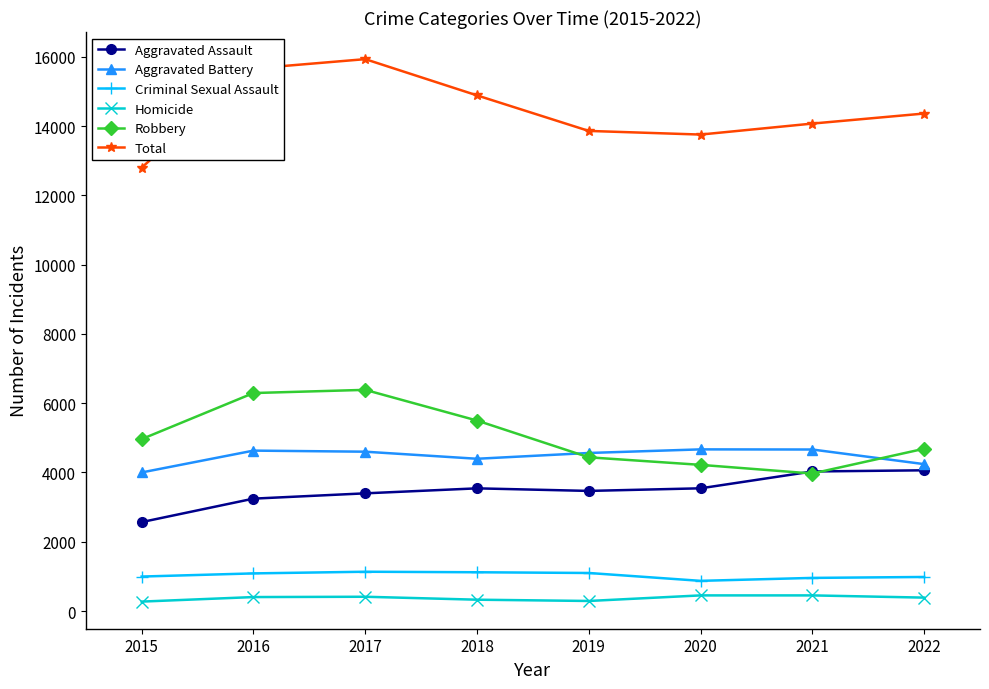

In Aggravated Battery, how many points are lower than both neighbors (excluding endpoints)?

1